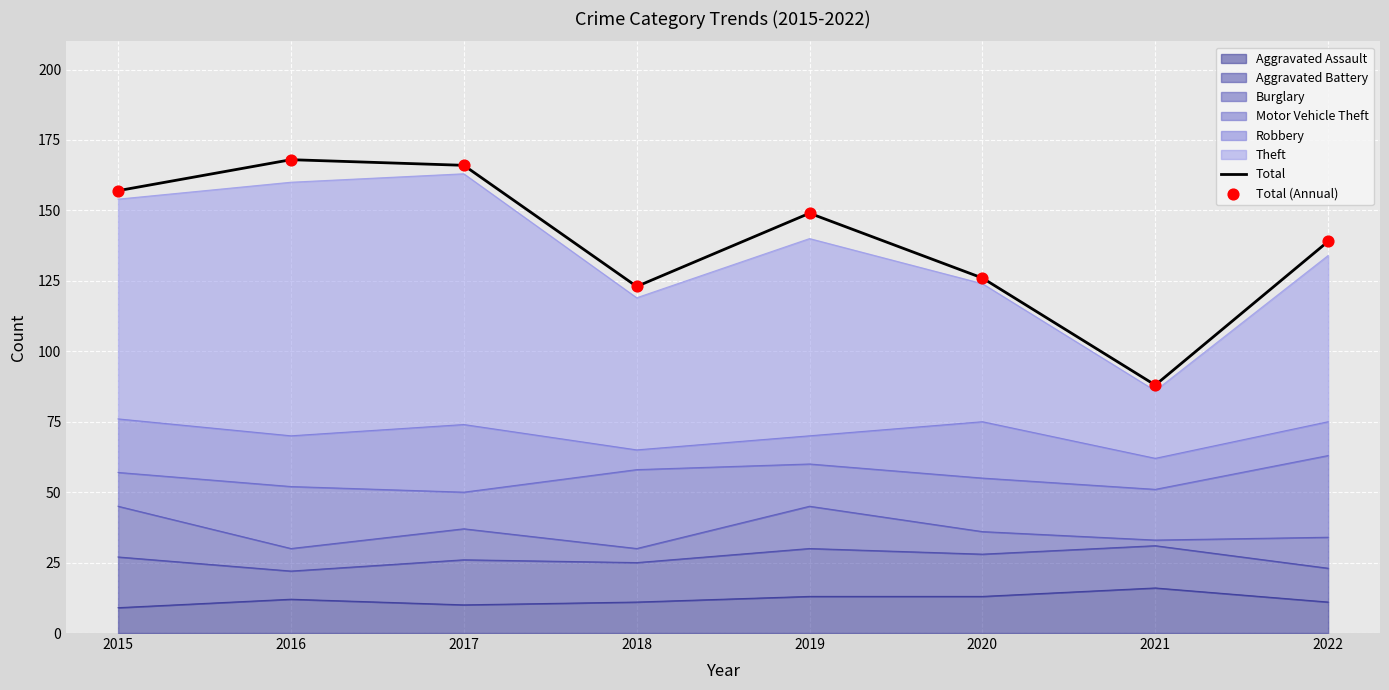

At how many categories does at least one series exceed 130?

5